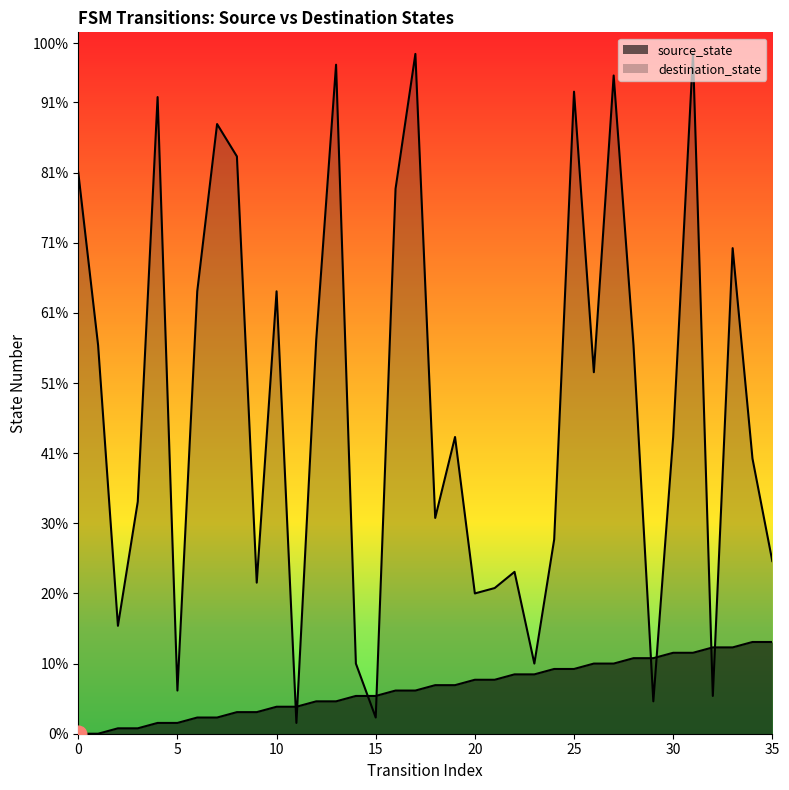

Between which two adjacent categories do source_state and destination_state first intersect?

10 and 11